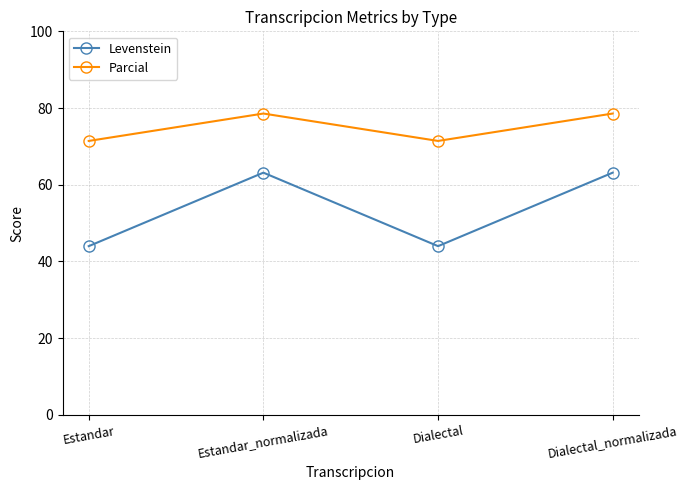

True or false: Levenstein and Parcial cross at least once.

False